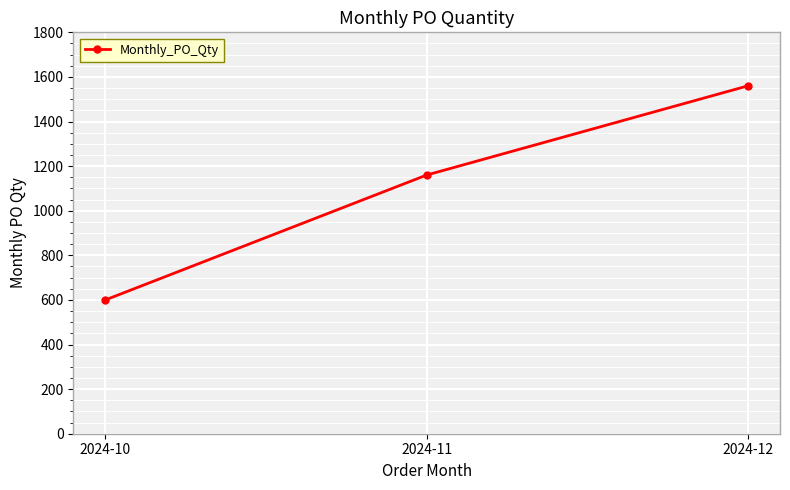

Does the chart display data point markers on the line(s)?

Yes